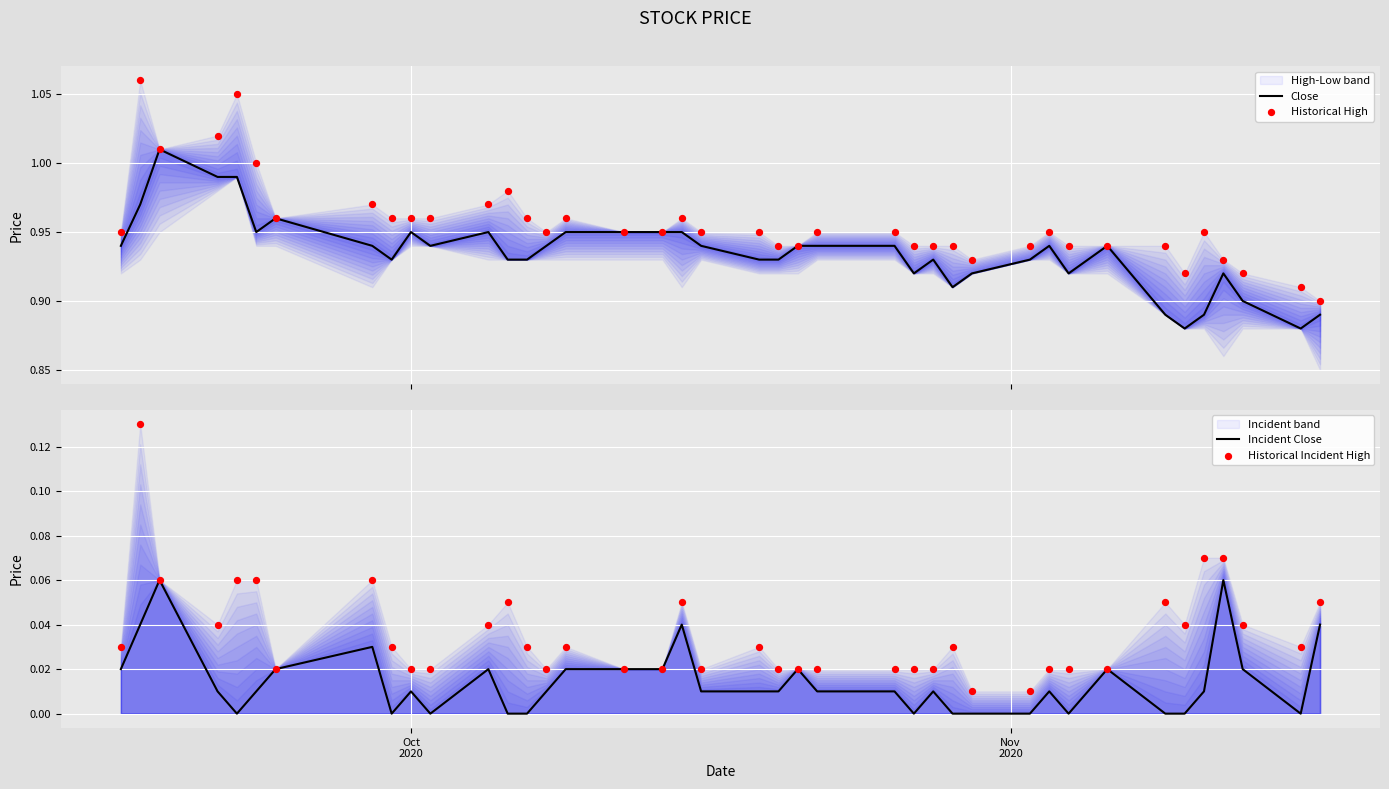

At how many categories does at least one series exceed 0?

40